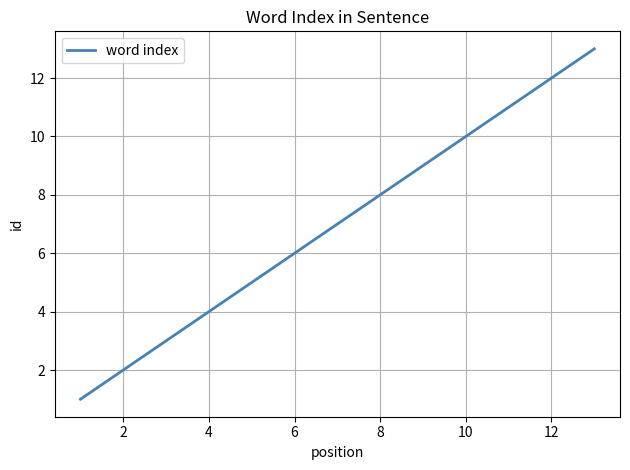

What is the difference between the maximum and minimum values?

12